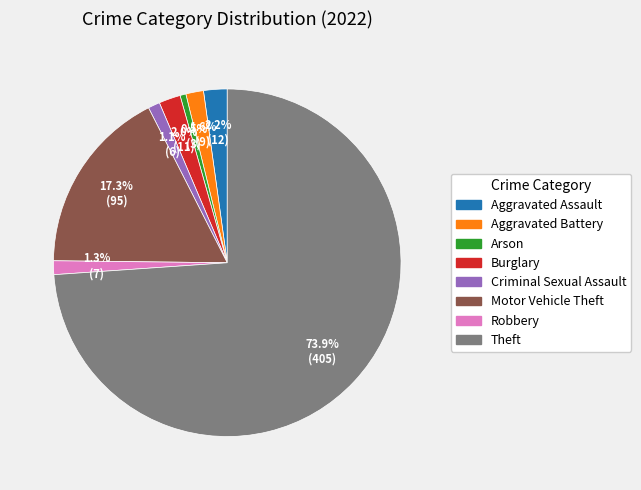

Which category has the biggest portion of the pie?

Theft